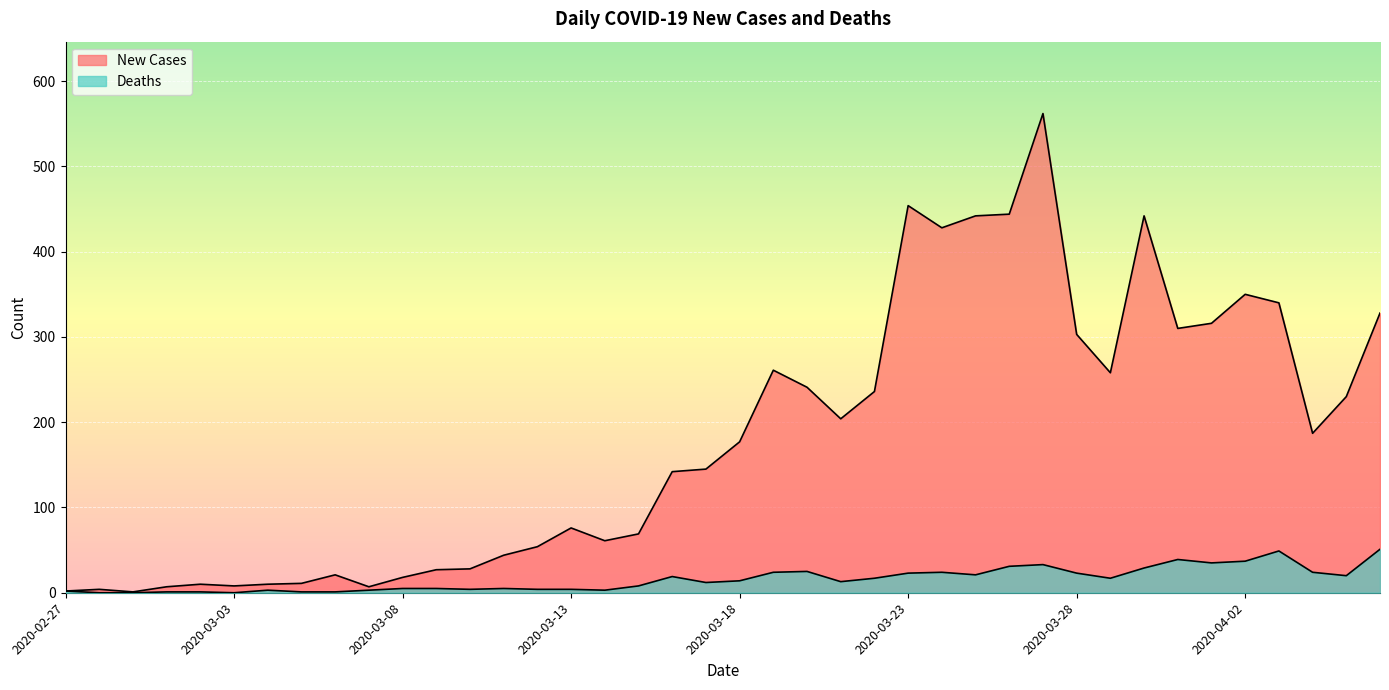

What is the average value of the Deaths series?

16